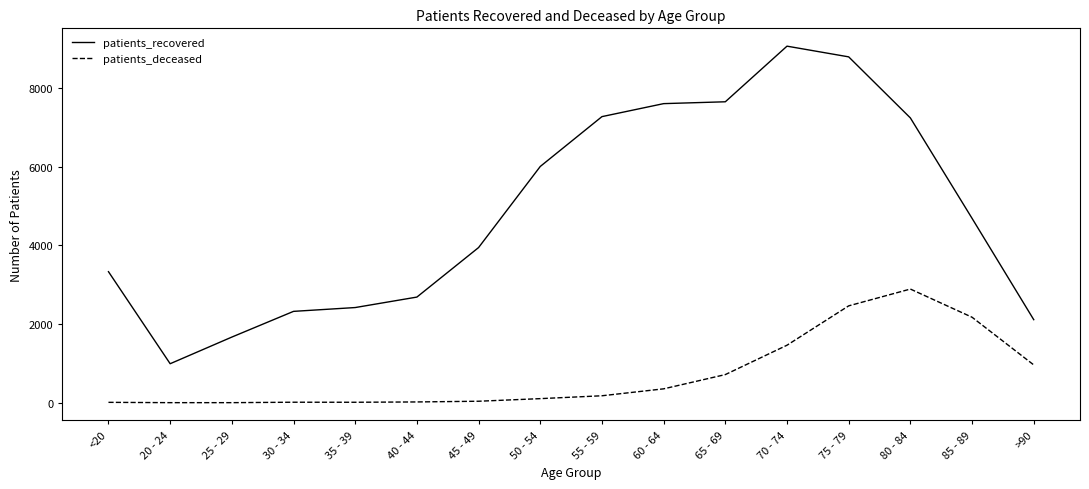

What position from the right is 75 - 79?

4